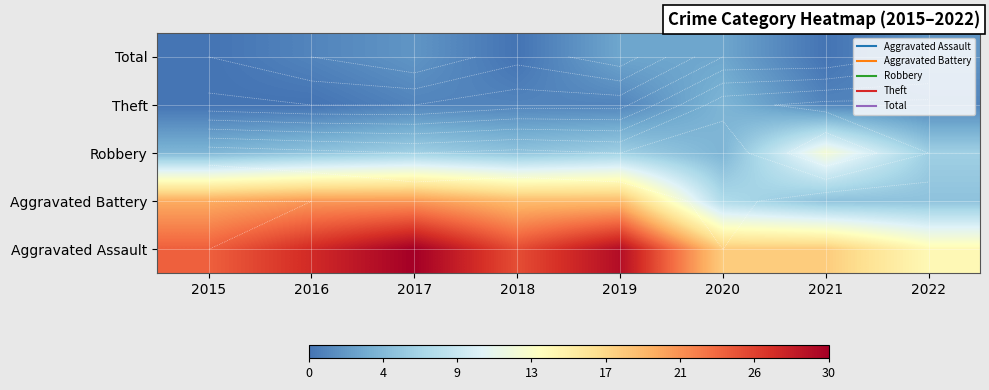

What is the difference between the second highest and minimum values in the Aggravated Assault series?

15